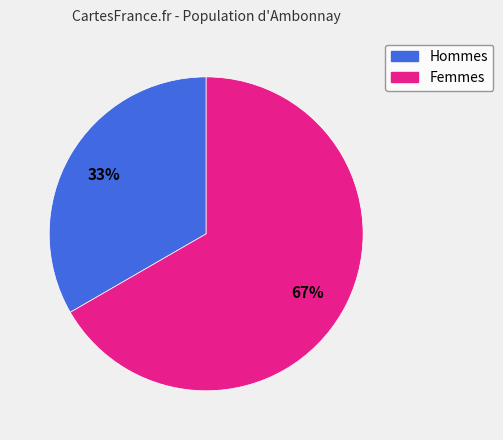

Is there a majority slice in this chart?

Yes